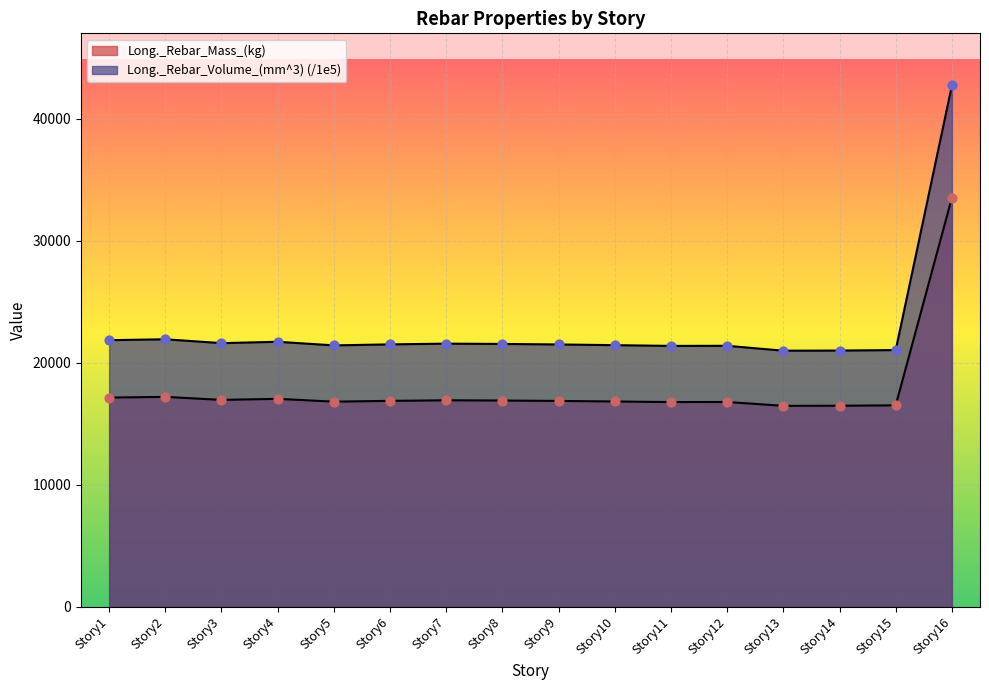

What is the total value across all series at Story5?

38230.9